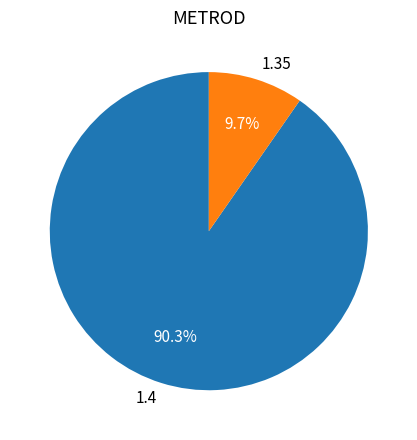

Rank the categories by value from lowest to highest.

1.35, 1.4